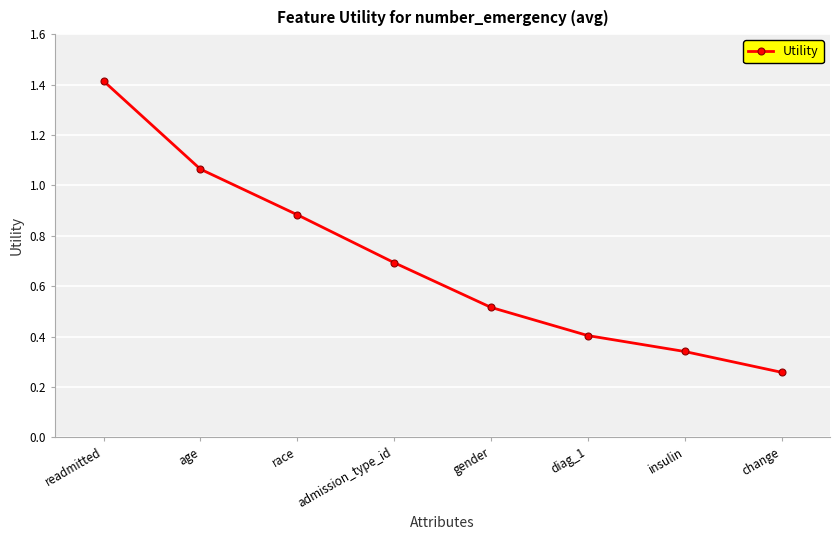

What is the label of the 3rd point from the right?

diag_1